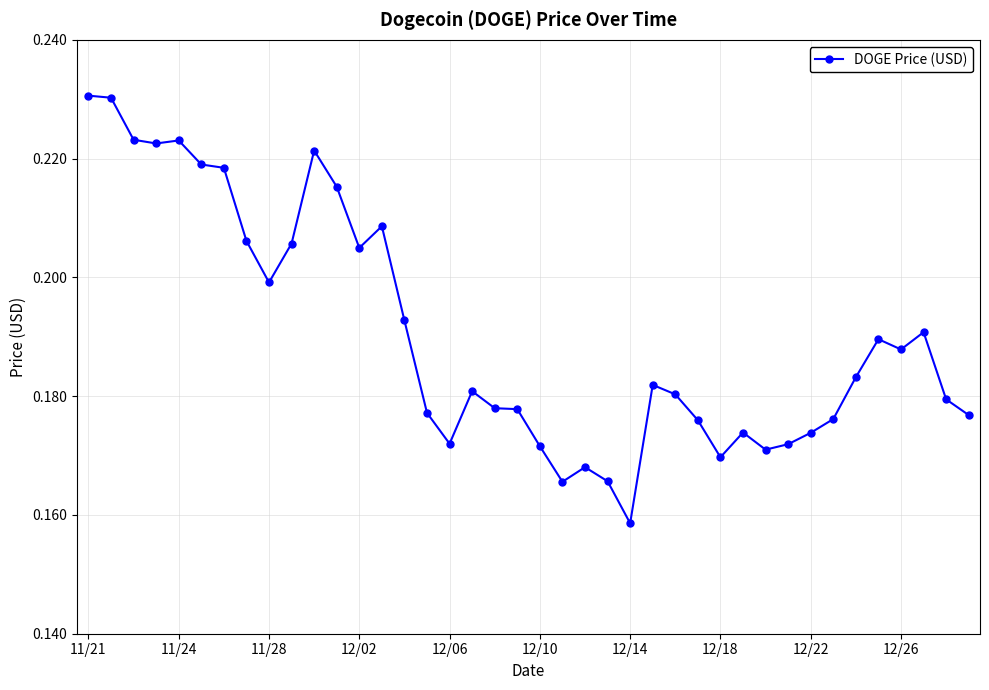

True or false: there are more than 2 points higher than both neighbors.

True